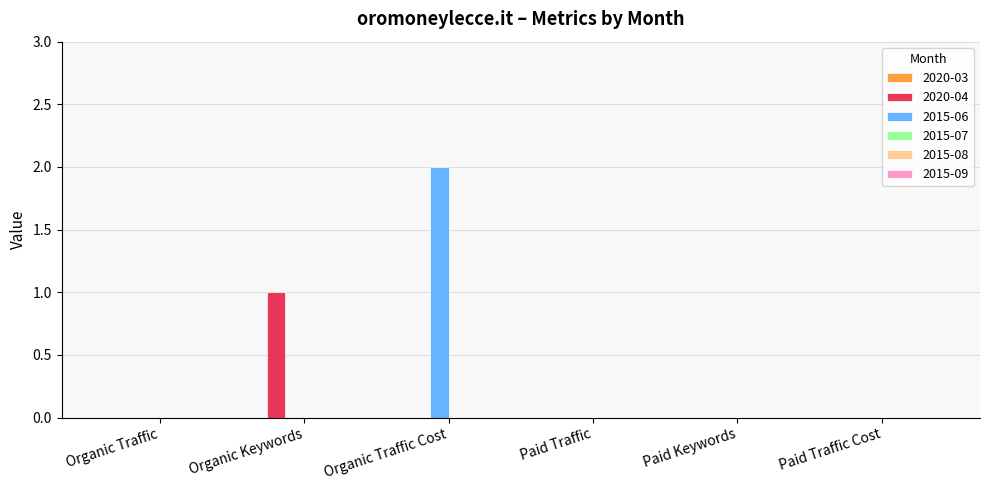

Which category has the highest value in the 2015-06 series?

Organic Traffic Cost